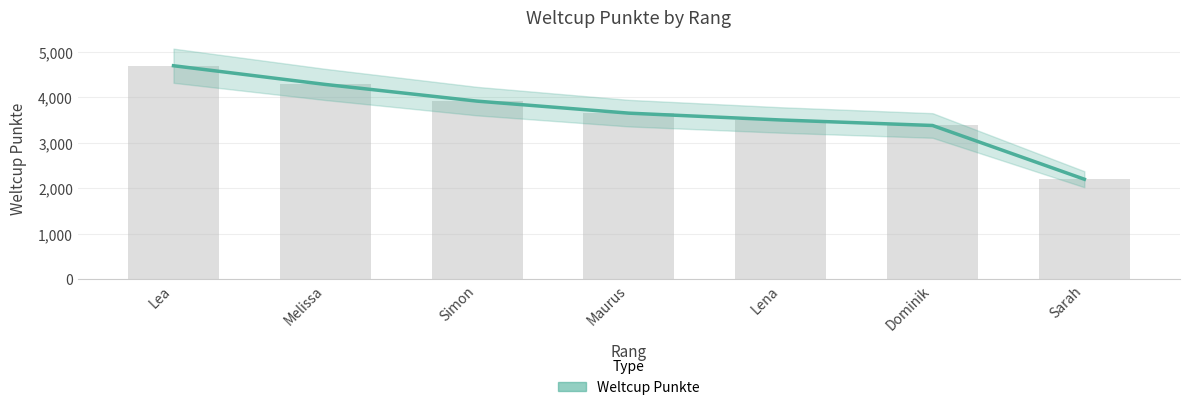

Approximately how many times larger is the value at Melissa compared to Lea?

0.9